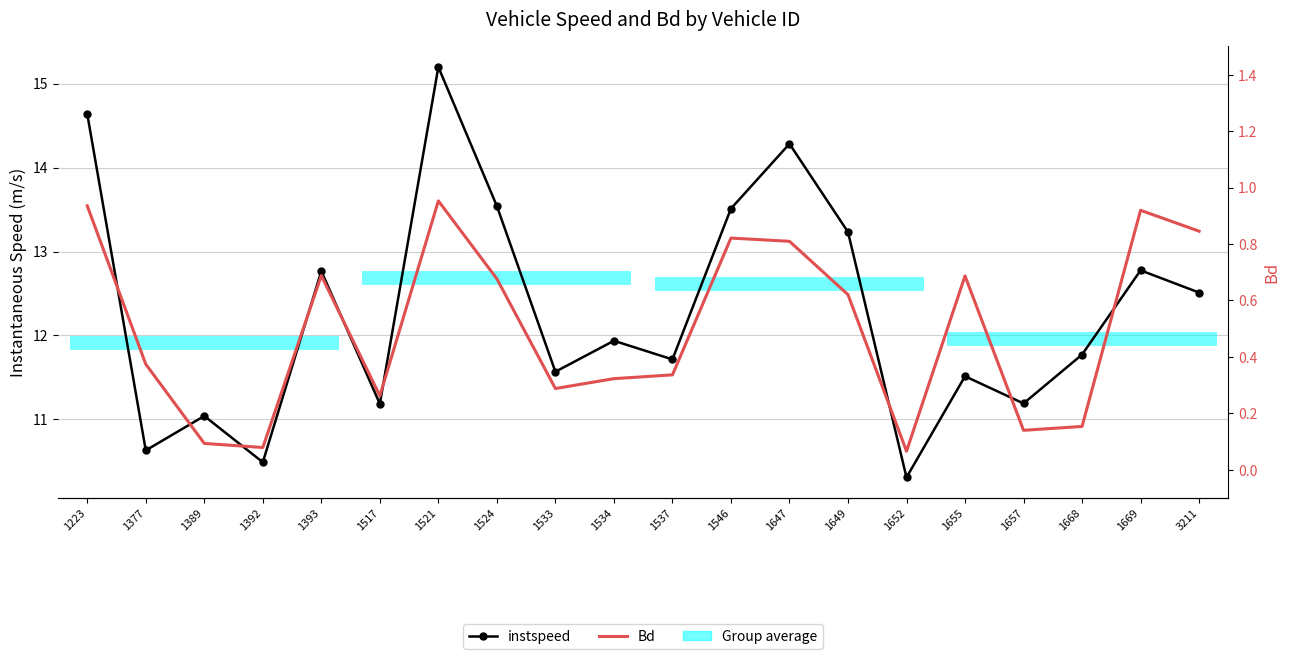

How many interior local peaks does the Bd series have?

5